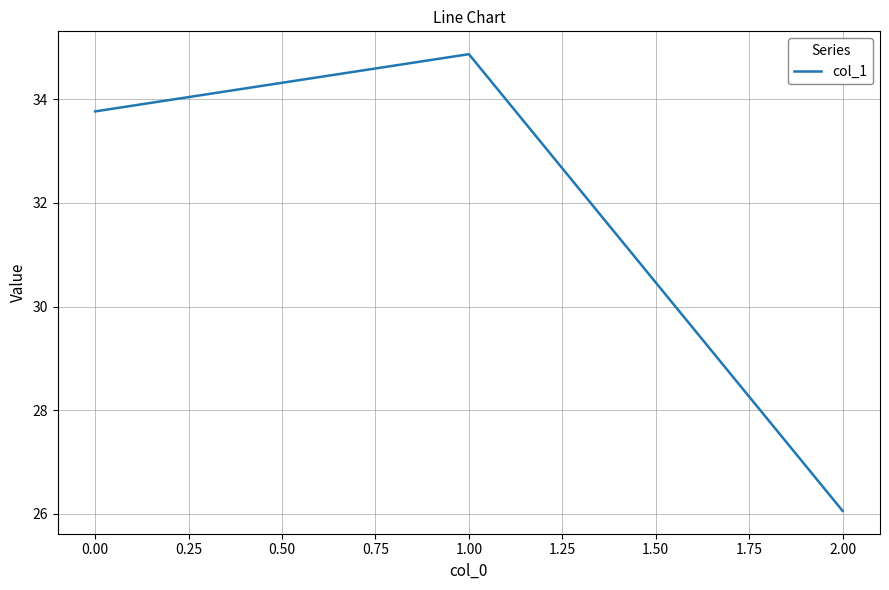

True or false: the data shows 8.2 at 0.00.

False